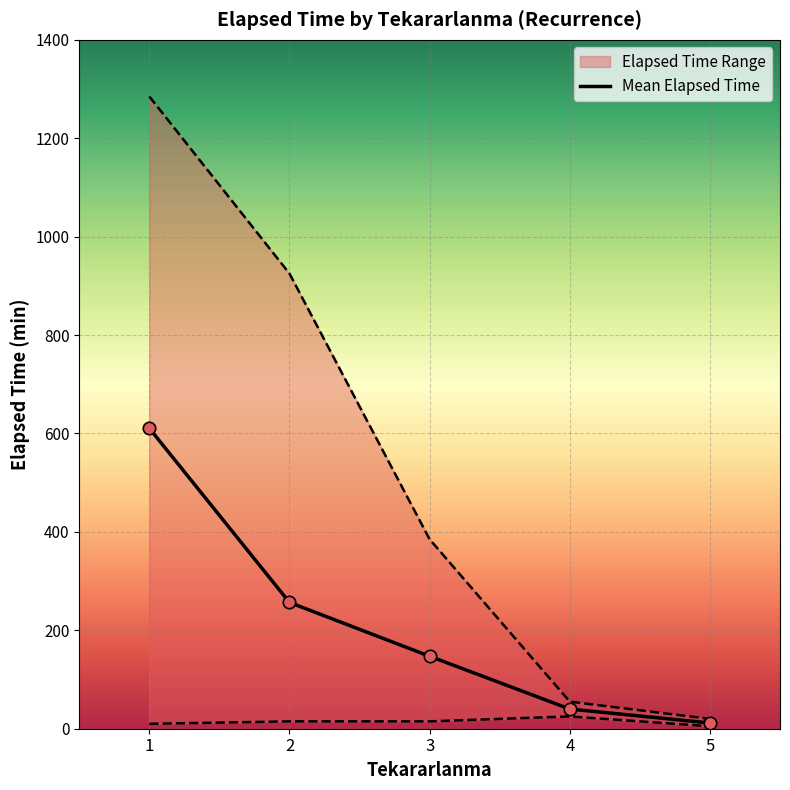

What is the change in value from 2 to 3?

-109.4